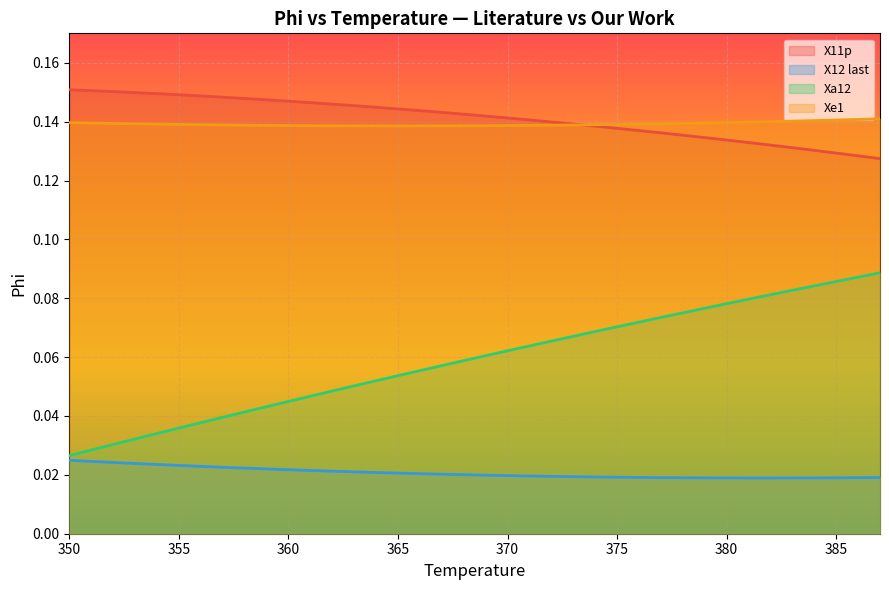

Which series has the widest spread of values?

Xa12